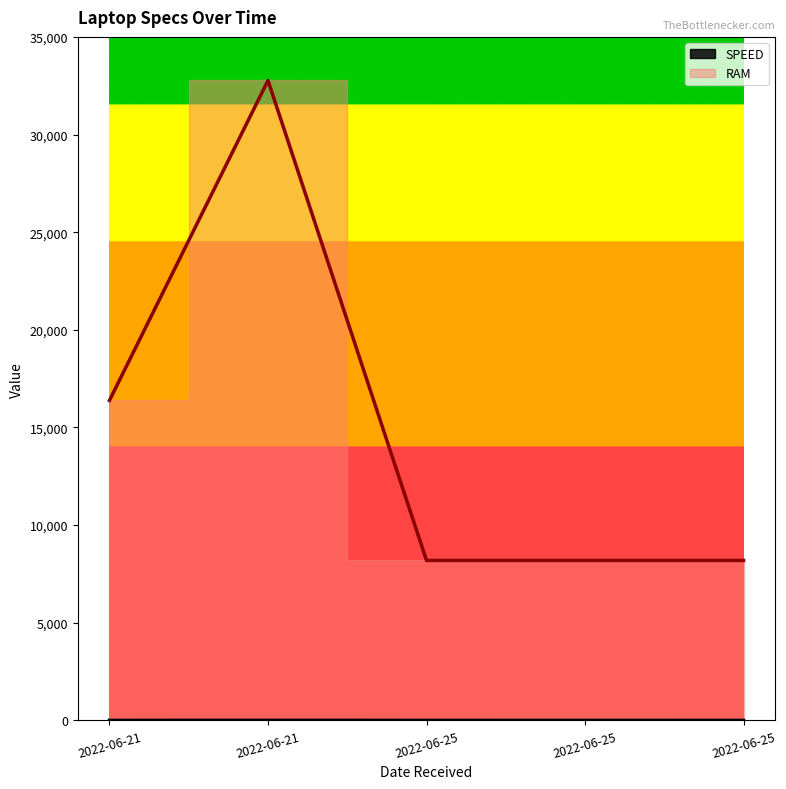

Reading left to right, extract all data points from this chart.

SPEED: 2	3	2	1	2
RAM: 16384	32768	8192	8192	8192